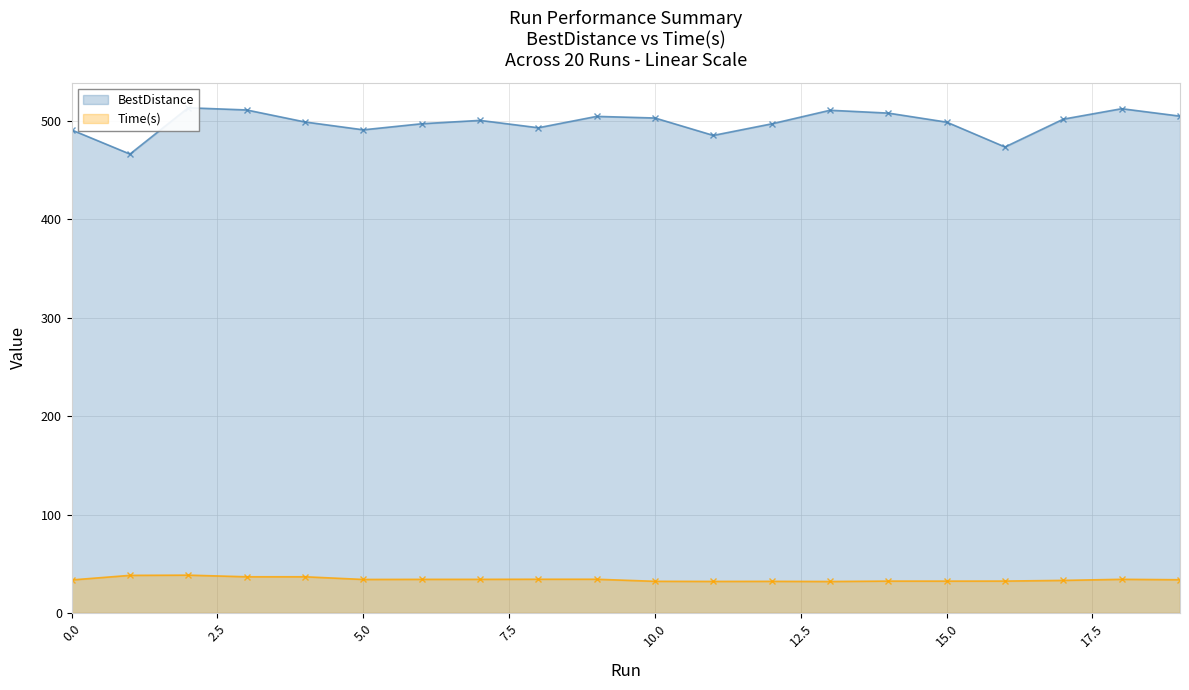

Which series has the largest range (max minus min)?

BestDistance